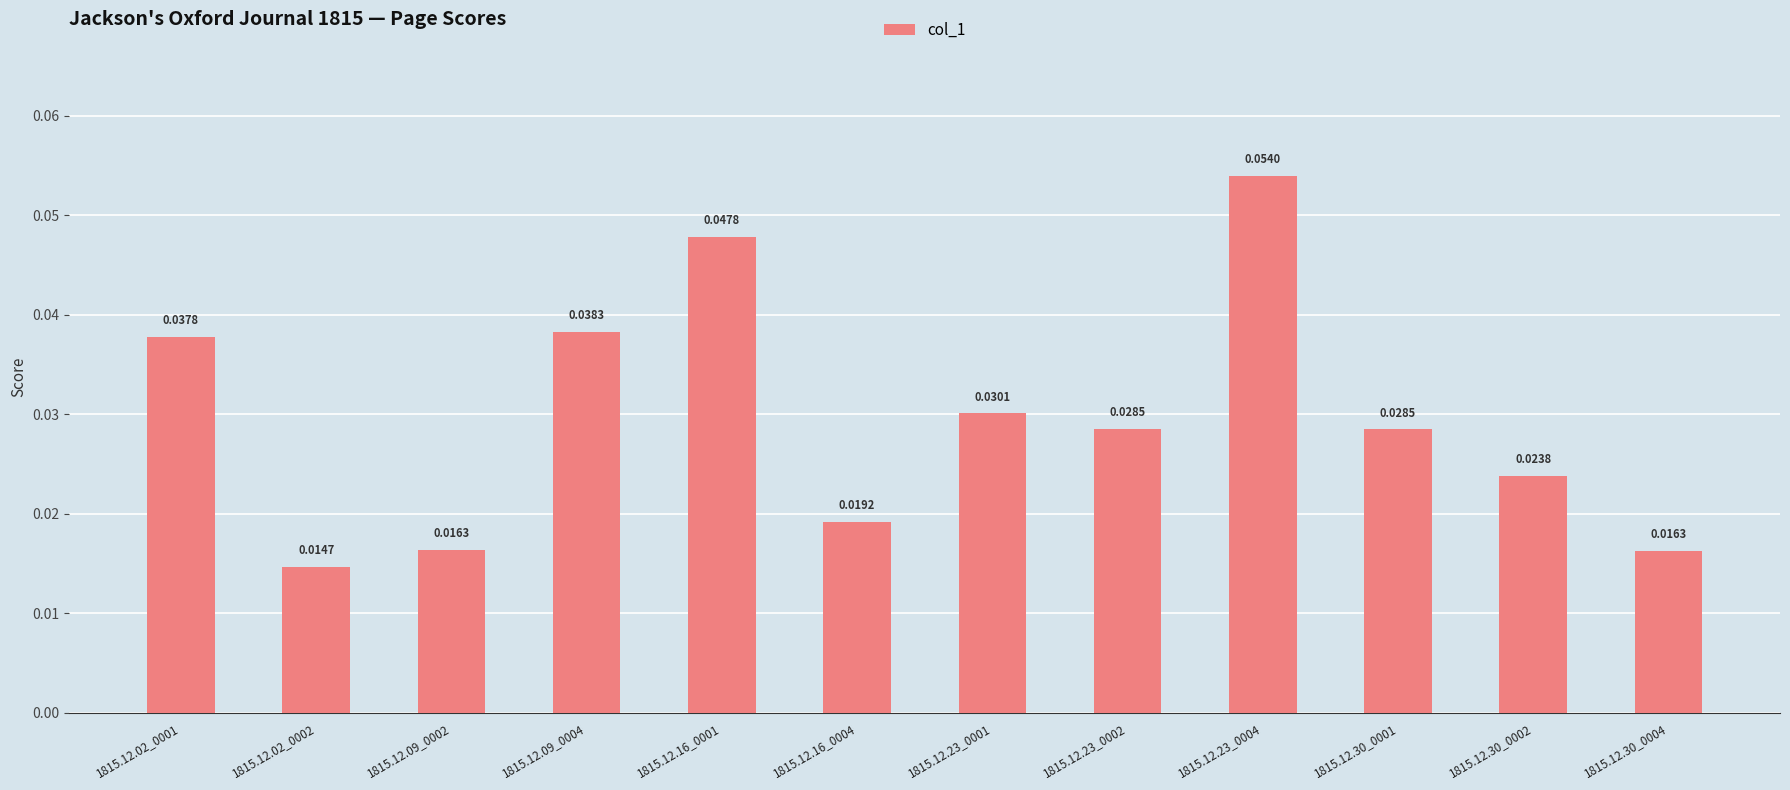

Between 1815.12.23_0001 and 1815.12.09_0002, which is larger?

1815.12.23_0001